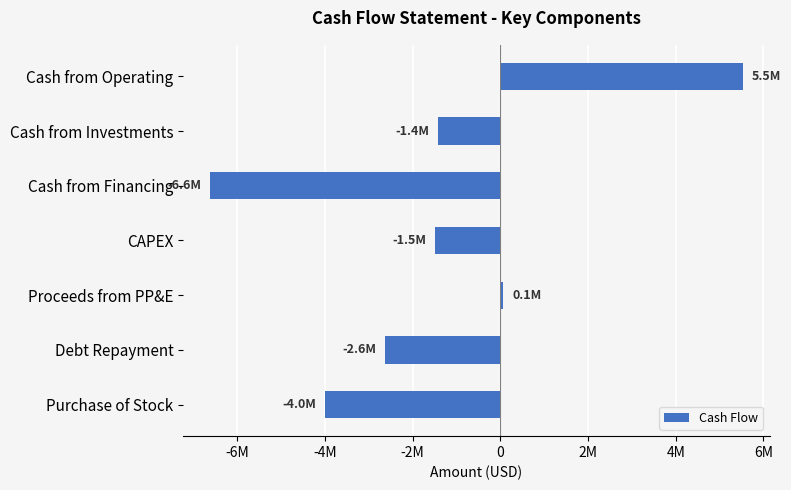

At which category does the chart reach its minimum across all series?

Cash from Financing